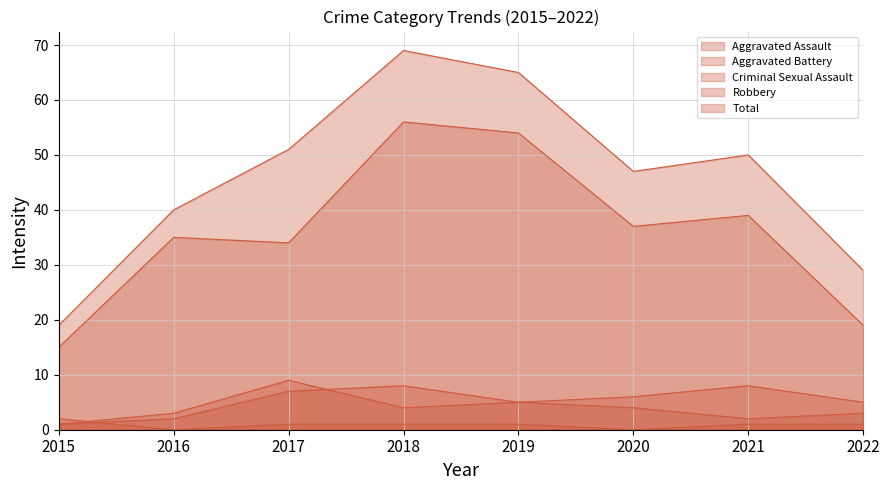

Which has a higher value, 2018 or 2016?

2018